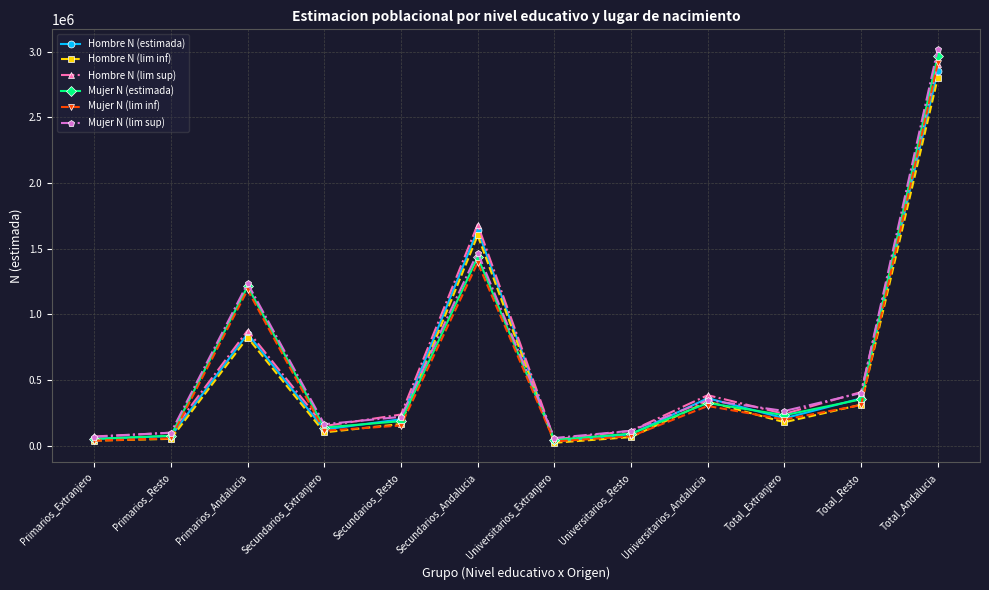

Is the value of Hombre N (lim inf) at Secundarios_Resto greater than the value of Hombre N (estimada) at Total_Resto?

No